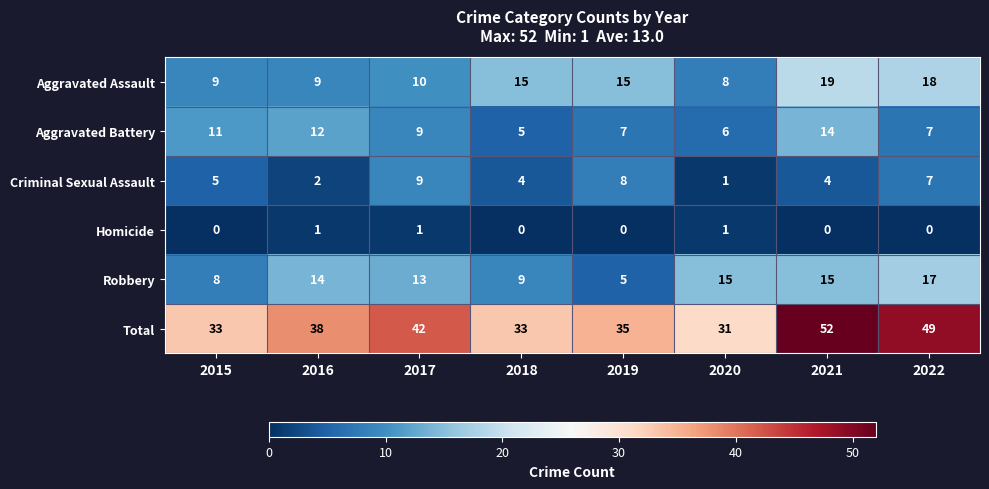

How many distinct data groups are displayed?

6